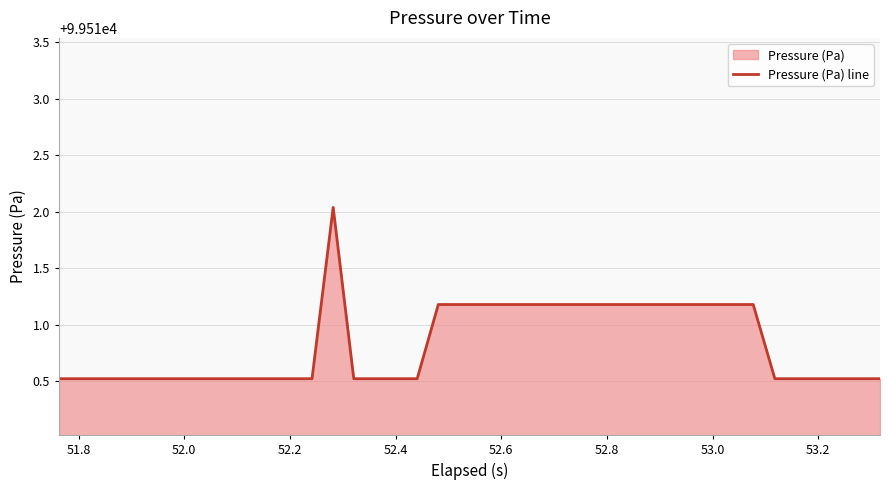

Does the chart display data point markers on the line(s)?

No